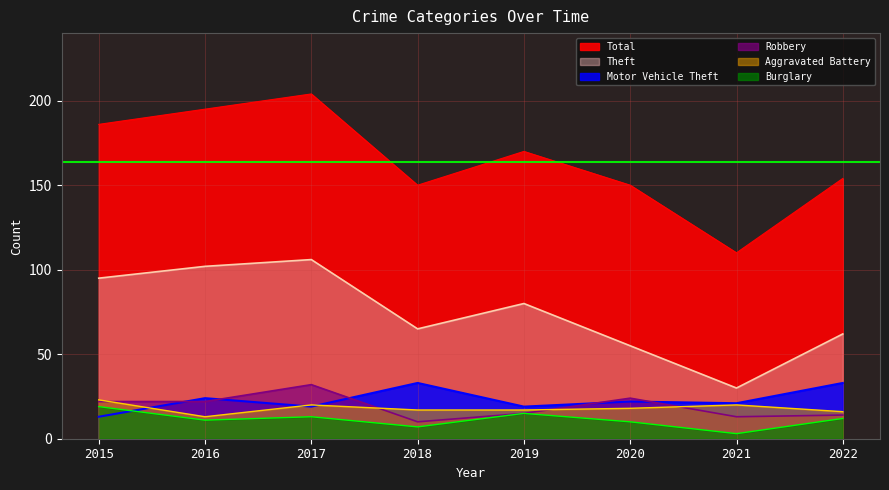

Reading left to right, transcribe all the data shown in this chart.

Theft: 2015=95	2016=102	2017=106	2018=65	2019=80	2020=55	2021=30	2022=62
Total: 2015=186	2016=195	2017=204	2018=150	2019=170	2020=150	2021=110	2022=154
Motor Vehicle Theft: 2015=13	2016=24	2017=19	2018=33	2019=19	2020=22	2021=21	2022=33
Robbery: 2015=22	2016=22	2017=32	2018=10	2019=15	2020=24	2021=13	2022=14
Aggravated Battery: 2015=23	2016=13	2017=20	2018=17	2019=17	2020=18	2021=20	2022=16
Burglary: 2015=19	2016=11	2017=13	2018=7	2019=15	2020=10	2021=3	2022=12